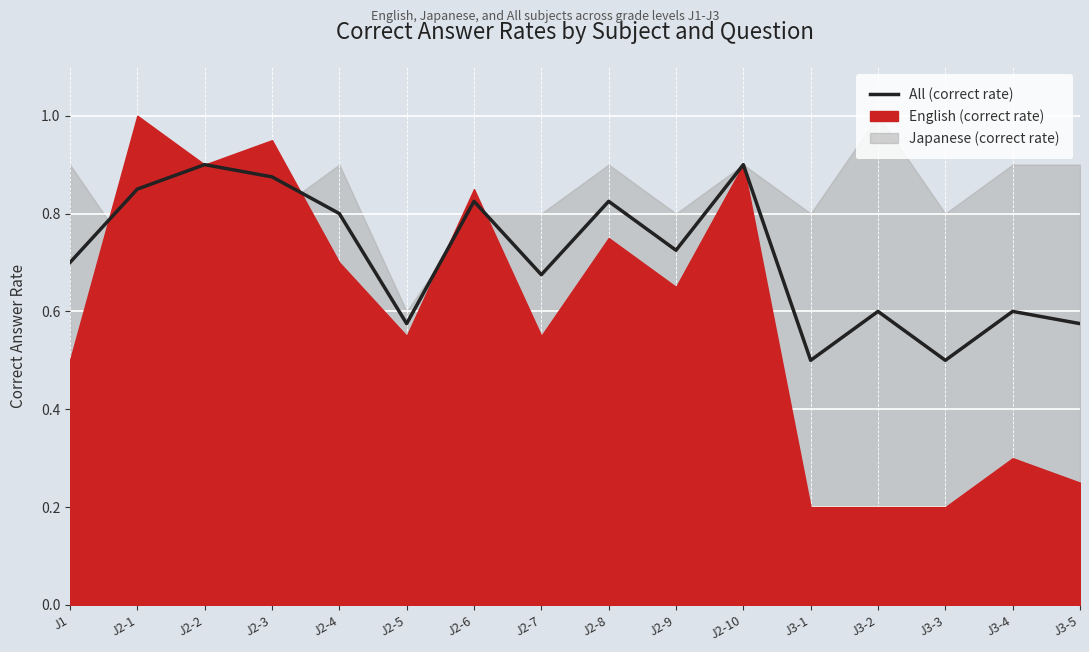

Reading left to right, list all the values displayed in this chart.

J1=0.7	J2-1=0.8	J2-2=0.9	J2-3=0.9	J2-4=0.8	J2-5=0.6	J2-6=0.8	J2-7=0.7	J2-8=0.8	J2-9=0.7	J2-10=0.9	J3-1=0.5	J3-2=0.6	J3-3=0.5	J3-4=0.6	J3-5=0.6